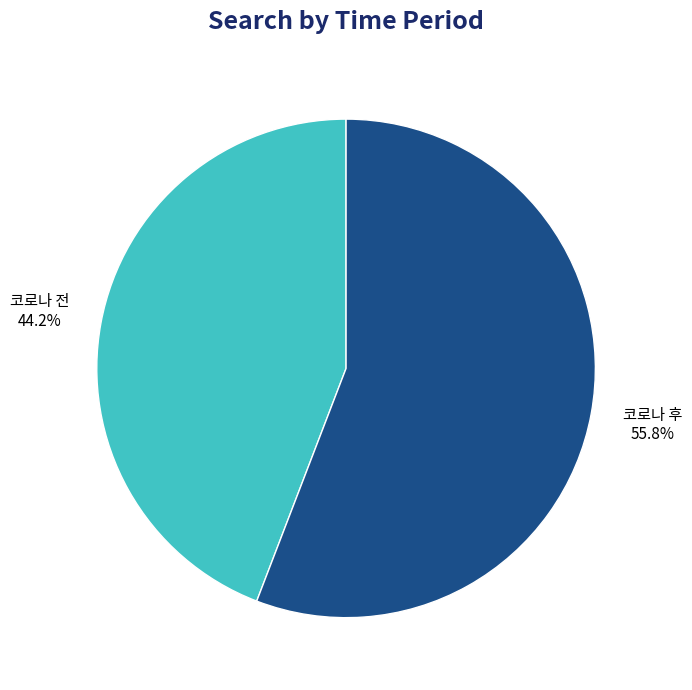

How many slices are in this pie chart?

2